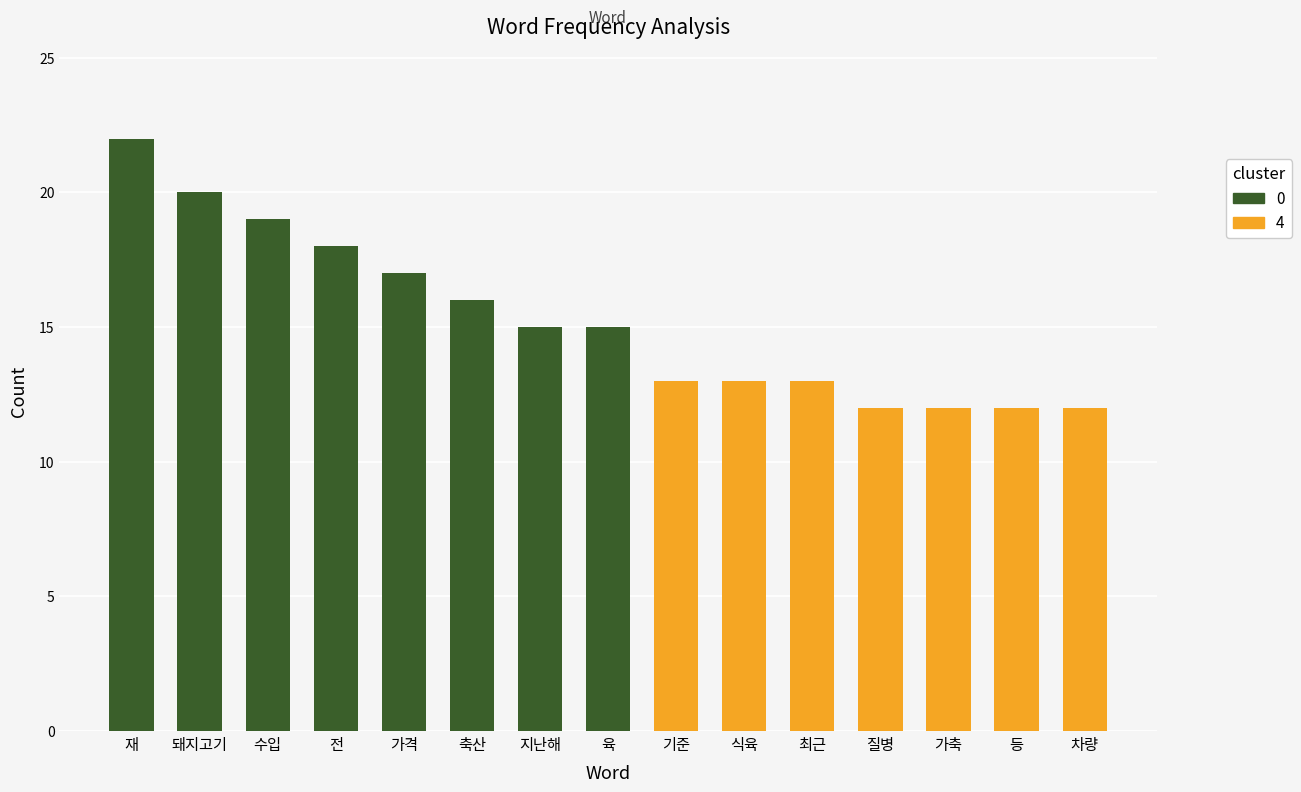

List the labels in order of value, smallest first.

질병, 가축, 등, 차량, 기준, 식육, 최근, 지난해, 육, 축산, 가격, 전, 수입, 돼지고기, 재